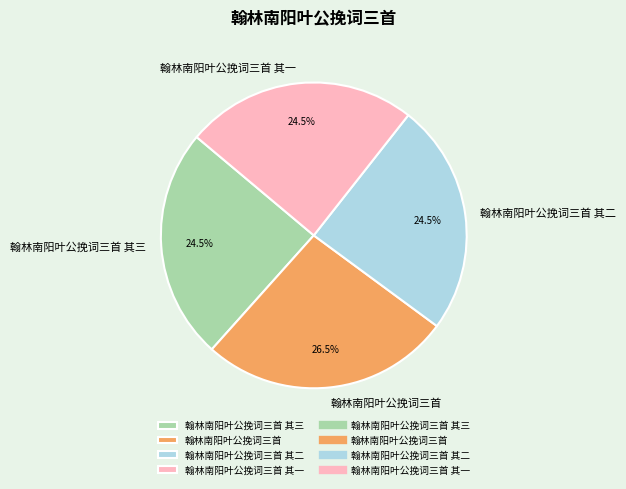

Does any single category account for the majority?

No